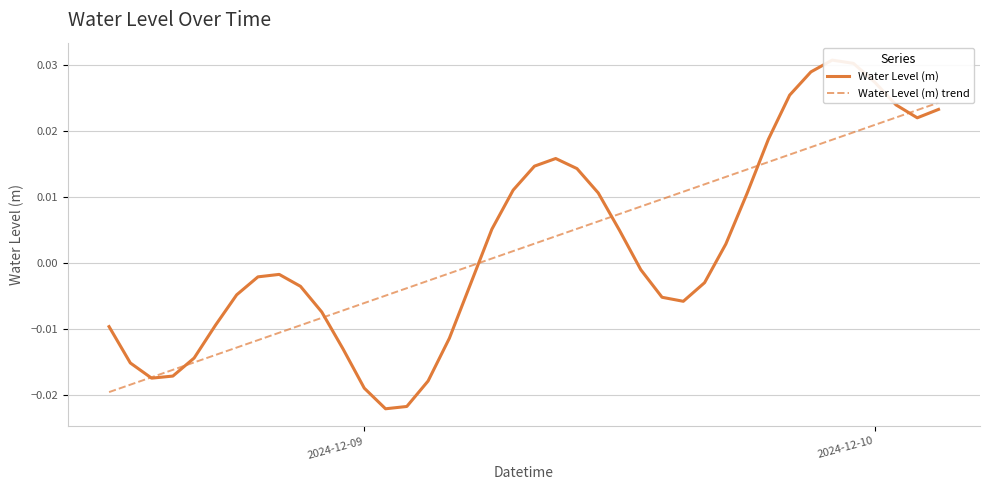

How many interior local valleys does the Water Level (m) series have?

4